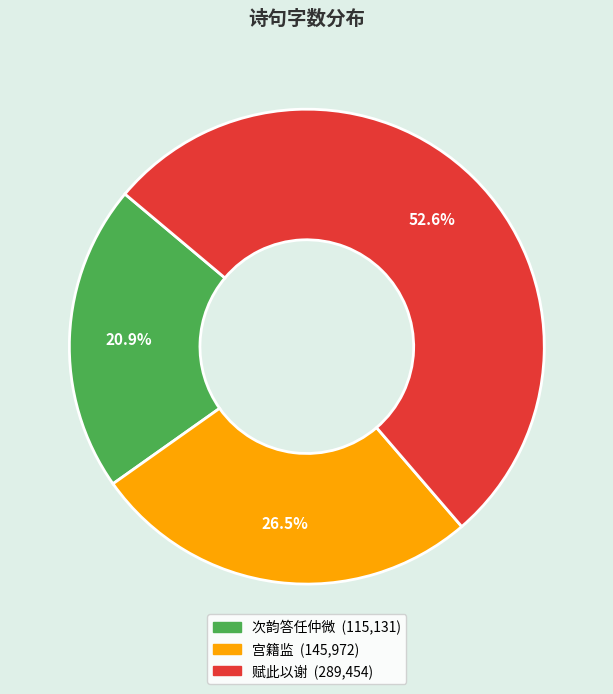

Does any single category account for the majority?

Yes